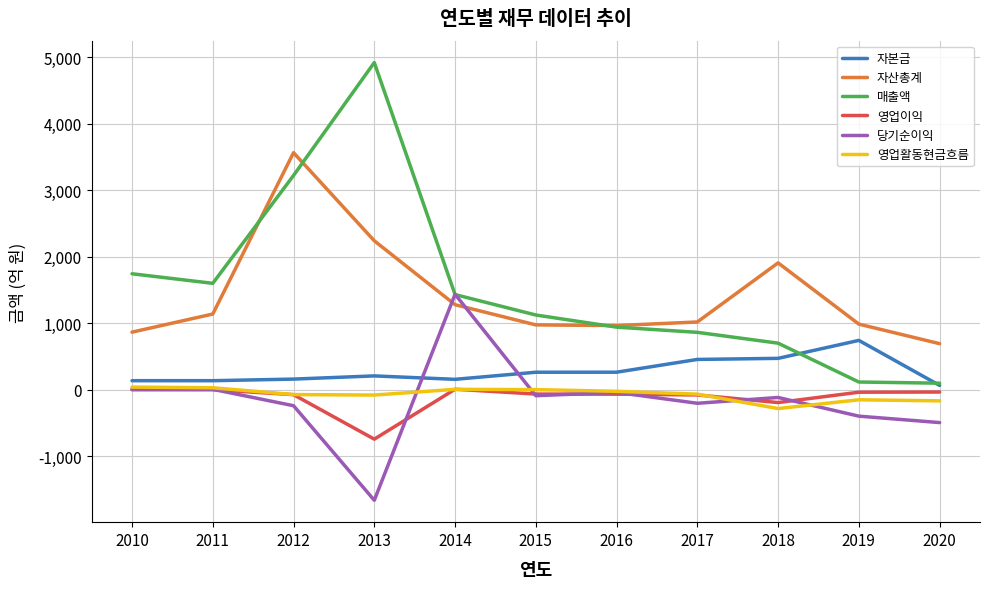

The value of 영업활동현금흐름 at 2016 is -23.6. True or false?

True